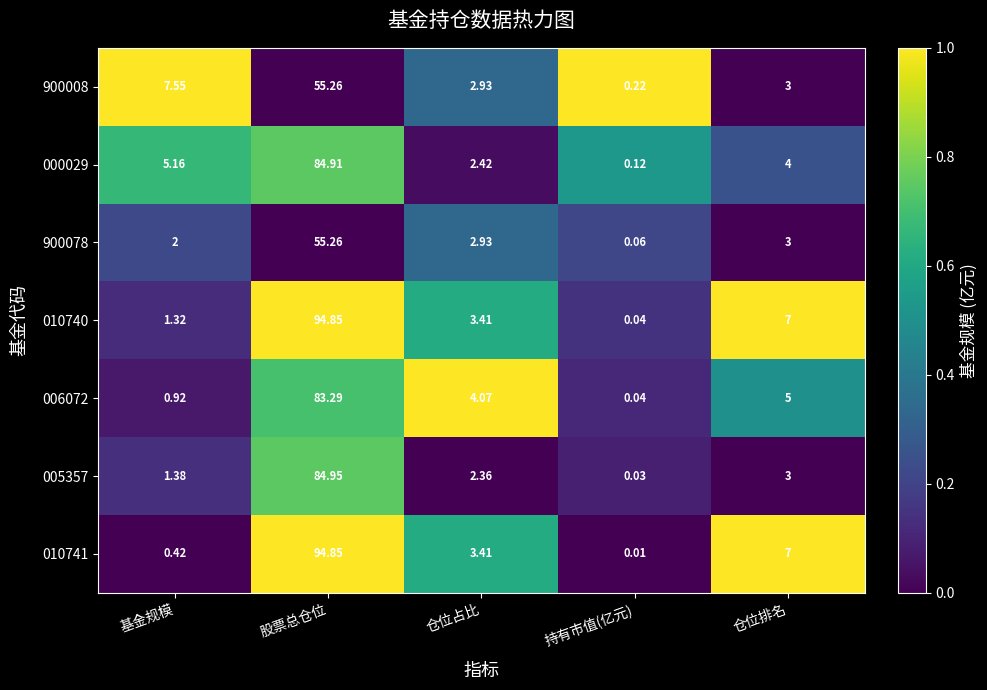

How many categories are shown in the chart?

5